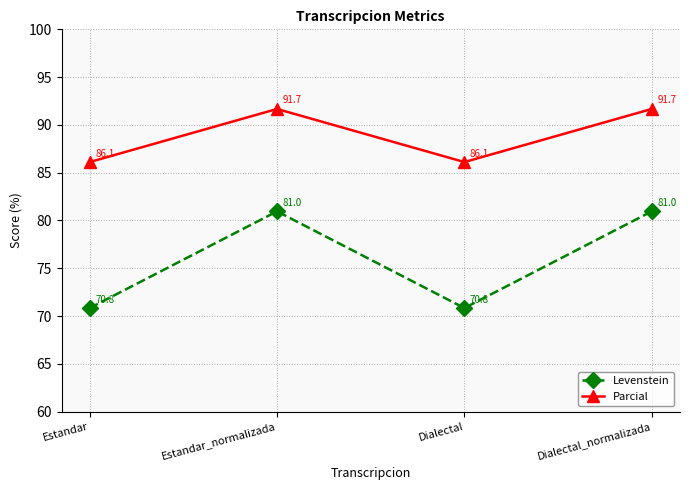

What position from the left is Estandar_normalizada?

2